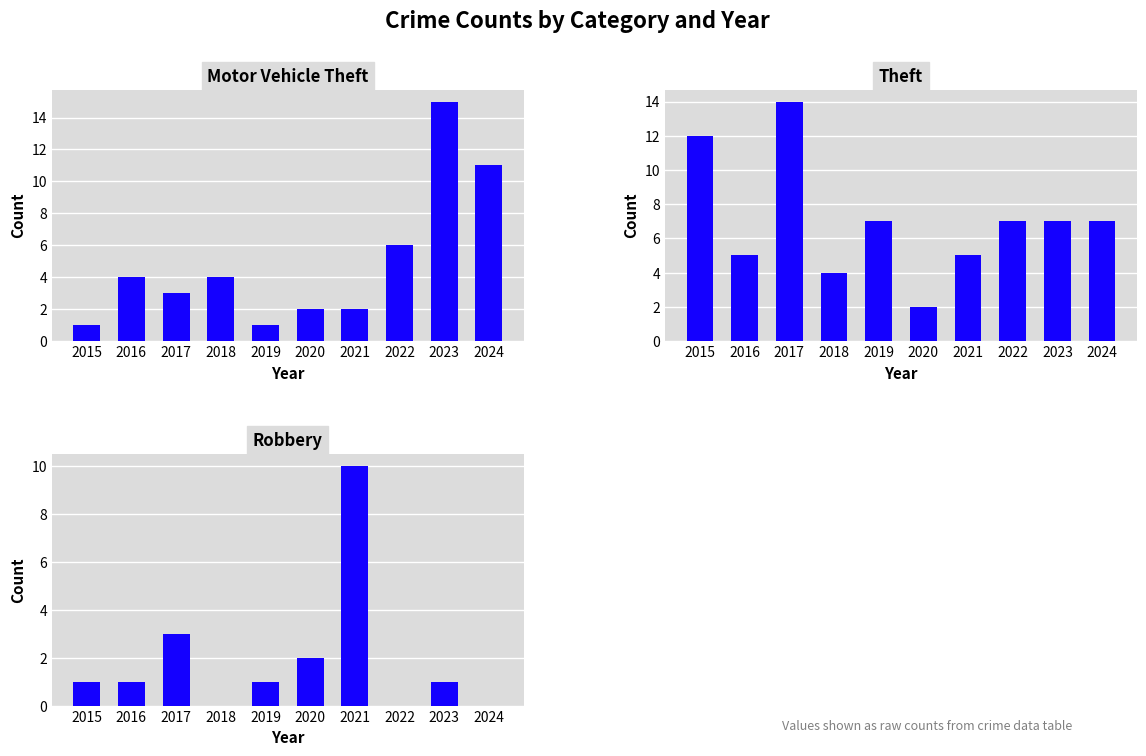

Reading right to left, list all the values displayed in this chart.

Motor Vehicle Theft: 2024=11	2023=15	2022=6	2021=2	2020=2	2019=1	2018=4	2017=3	2016=4	2015=1
Theft: 2024=7	2023=7	2022=7	2021=5	2020=2	2019=7	2018=4	2017=14	2016=5	2015=12
Robbery: 2024=0	2023=1	2022=0	2021=10	2020=2	2019=1	2018=0	2017=3	2016=1	2015=1